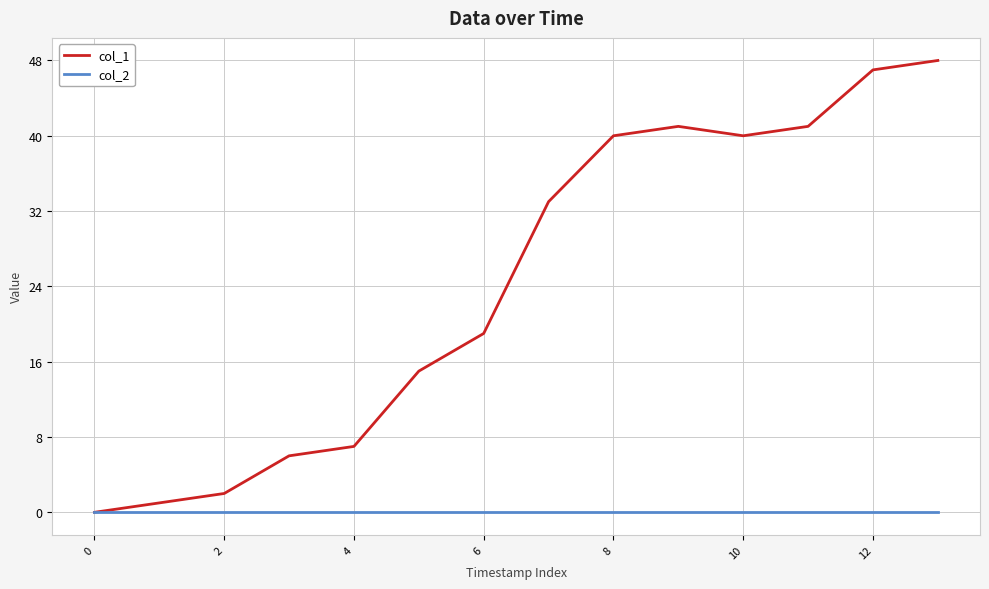

List the series in order of their overall mean, highest first.

col_1, col_2